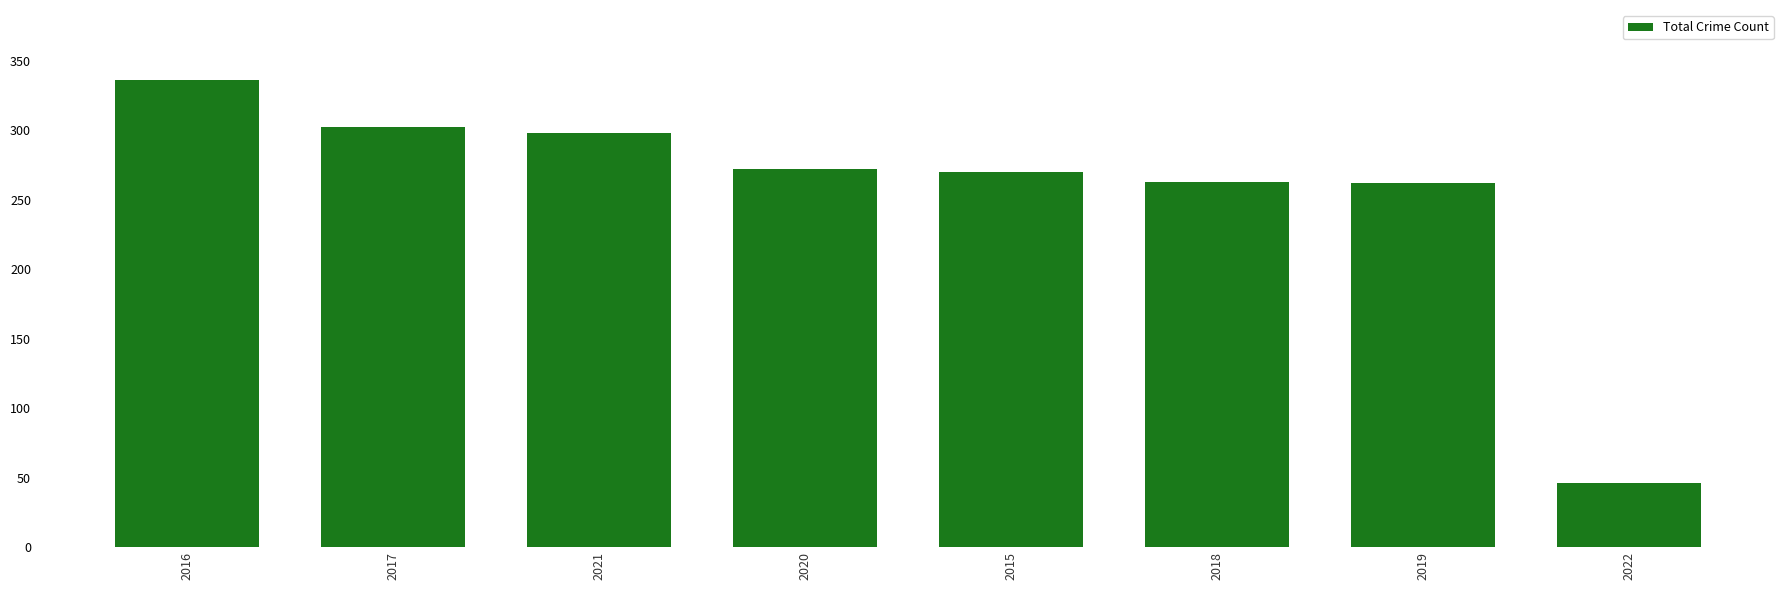

What is the change in value from 2016 to 2015?

-66